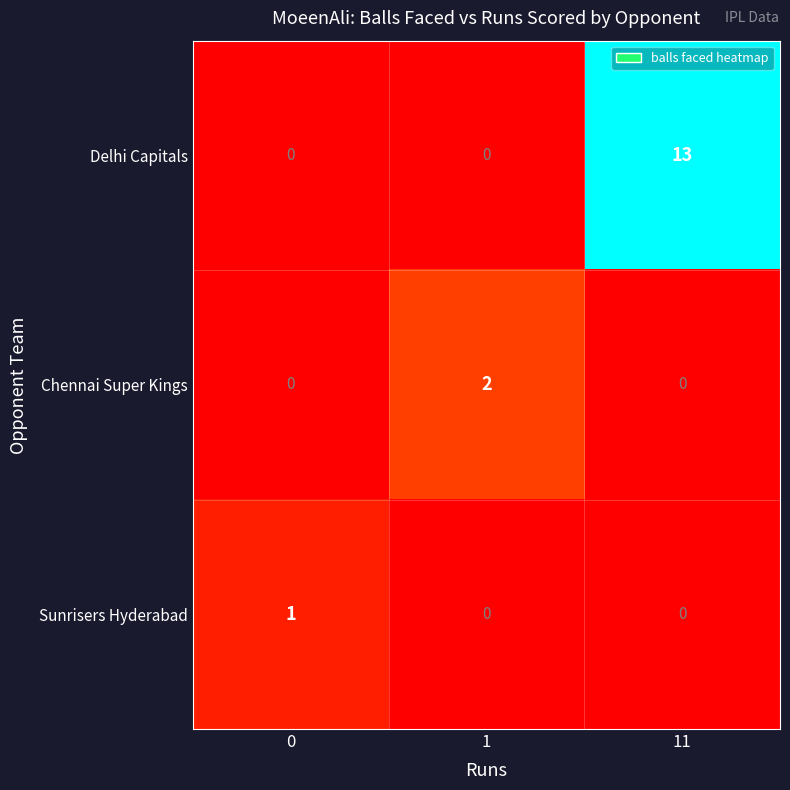

Is it true that Sunrisers Hyderabad equals 0 at 11?

True